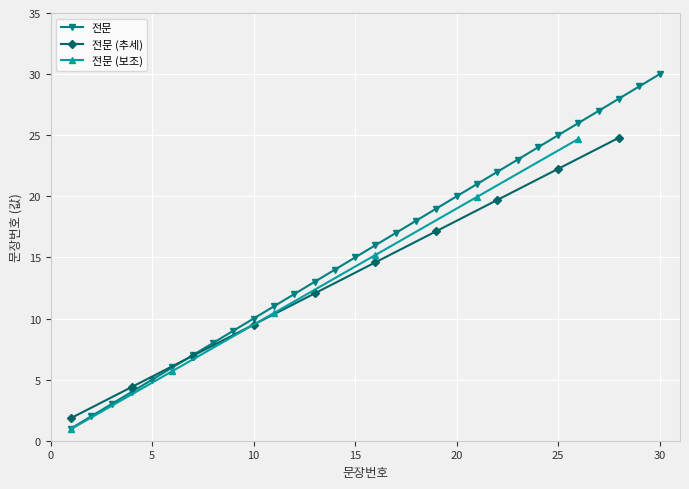

The value at 7 is 12. True or false?

False